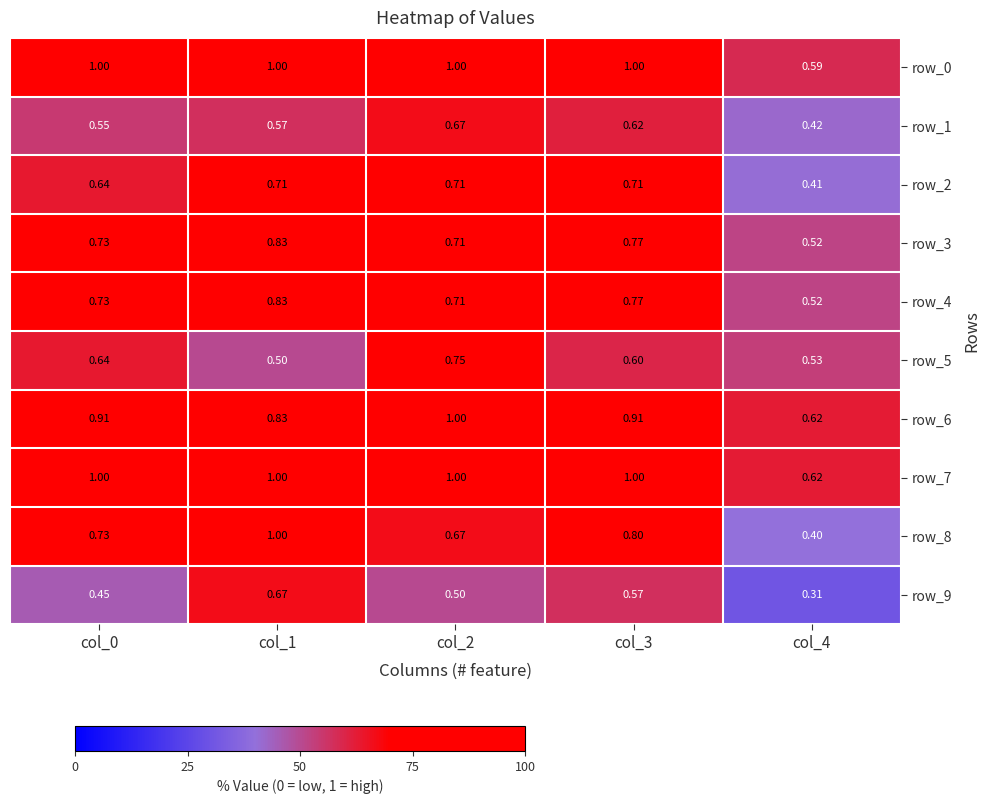

What is the maximum value for row_0?

1.0